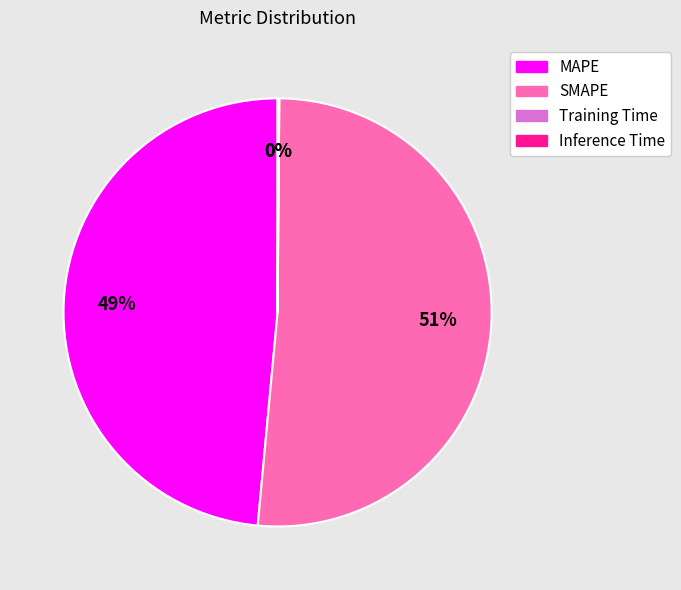

To the nearest percent, what percentage of the pie is MAPE?

49%